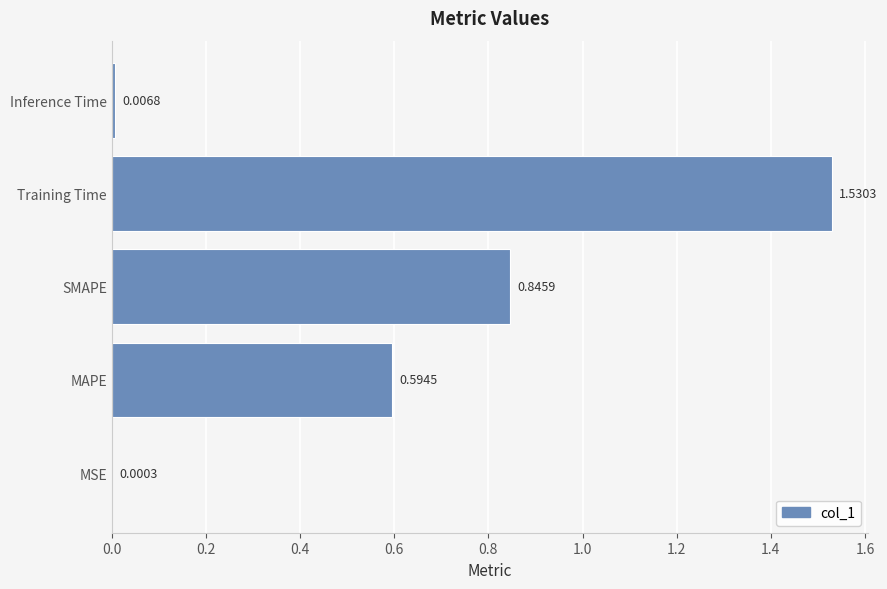

At which label is the value closest to 0?

MSE